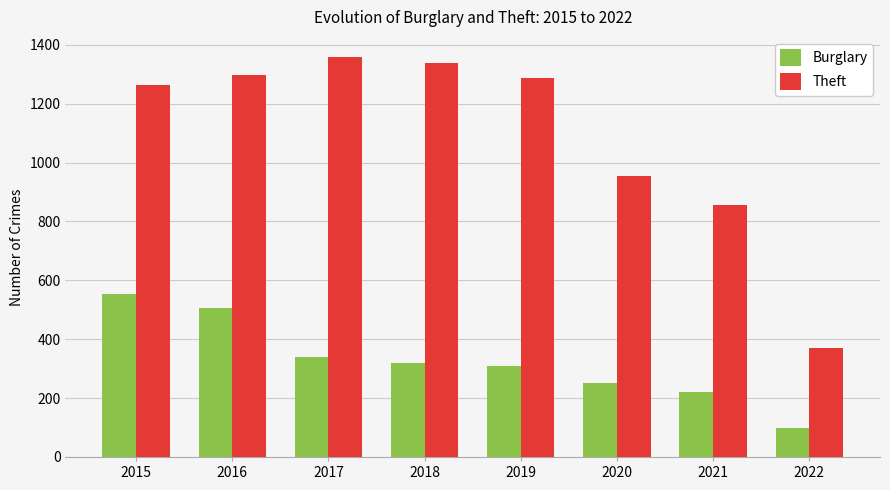

How many series are shown in this chart?

2